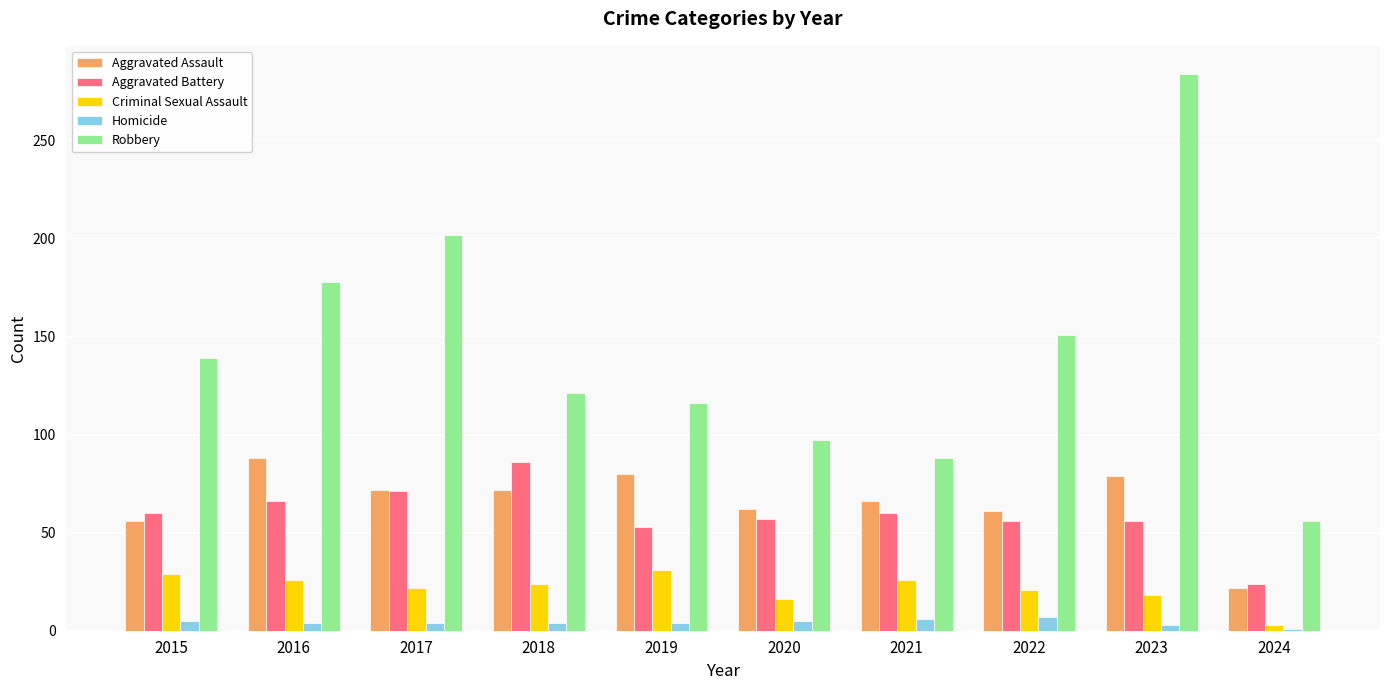

Which category has the lowest value in the Aggravated Assault series?

2024